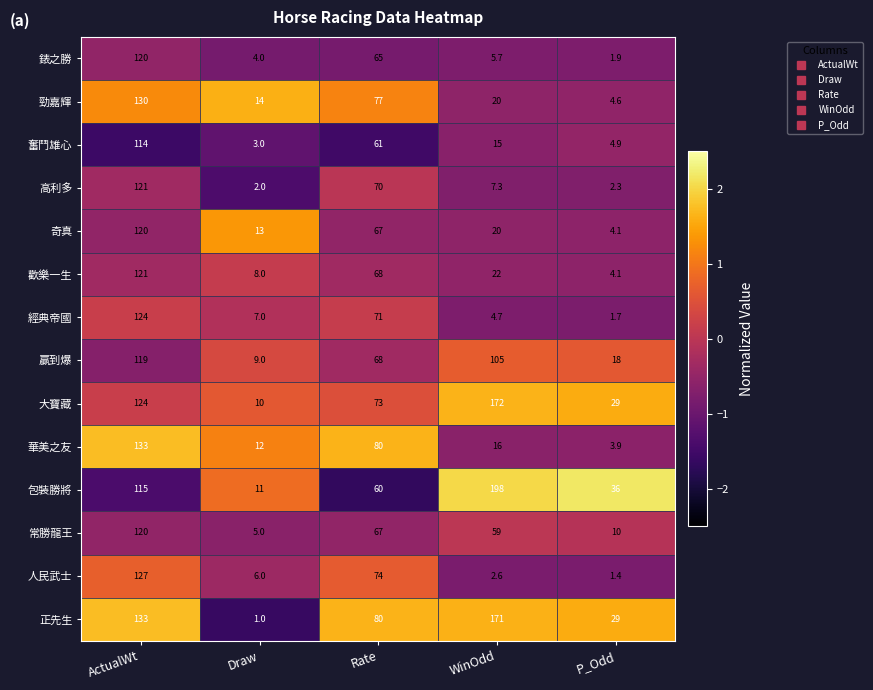

What is the spread (max minus min) of values at Draw?

13.0